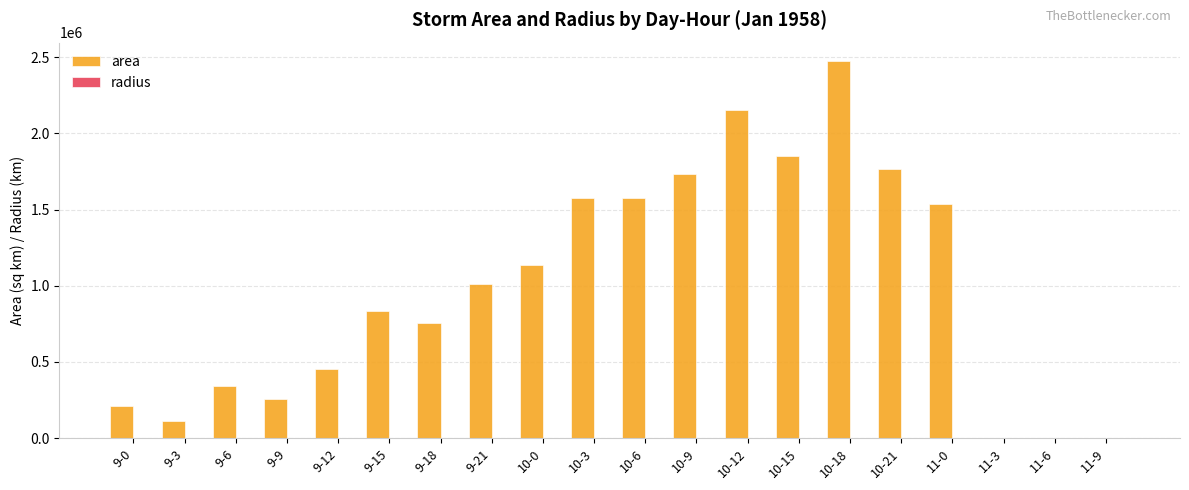

At which label is area closest to 1235937?

10-0